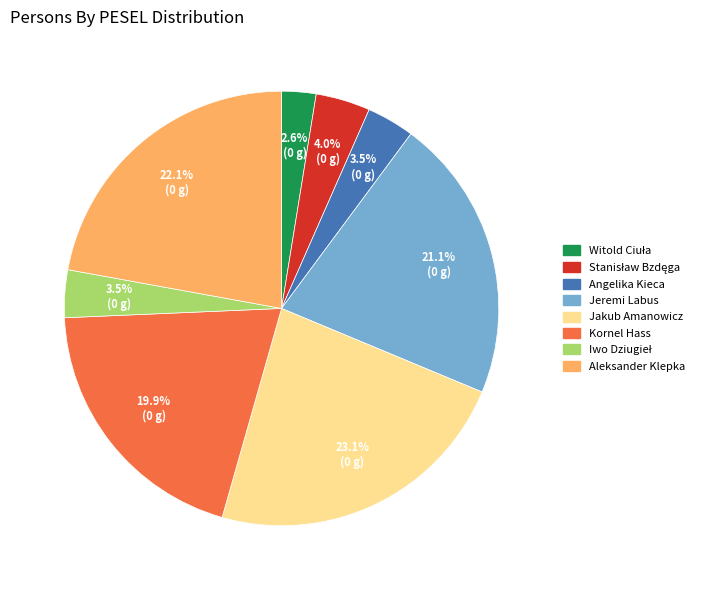

Is Jeremi Labus the majority of the pie?

No